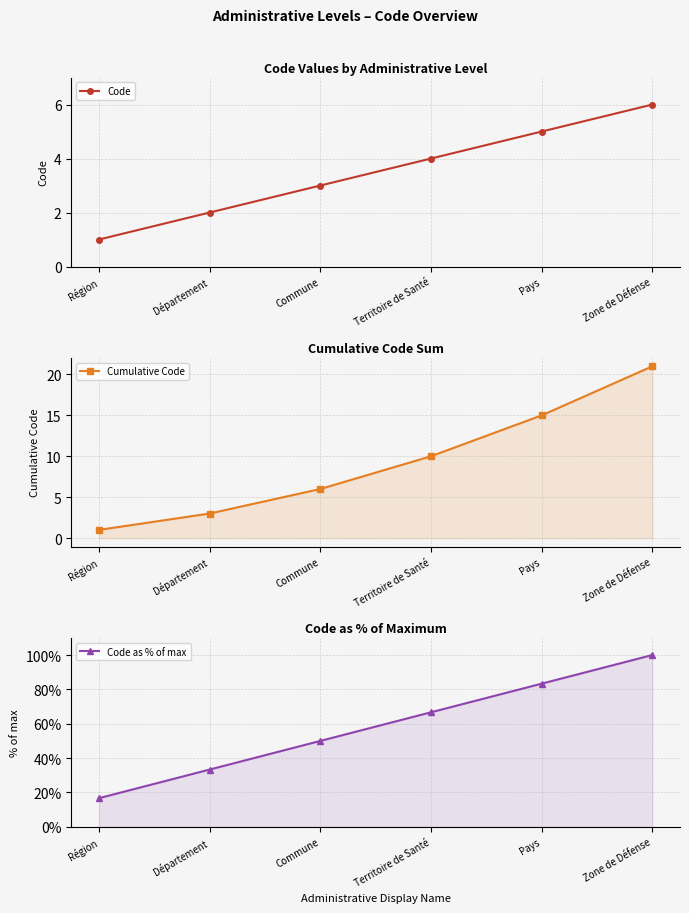

Reading right to left, transcribe all the data shown in this chart.

Code: Zone de Défense=6.0	Pays=5.0	Territoire de Santé=4.0	Commune=3.0	Département=2.0	Région=1.0
Cumulative Code: Zone de Défense=21.0	Pays=15.0	Territoire de Santé=10.0	Commune=6.0	Département=3.0	Région=1.0
Code as % of max: Zone de Défense=100.0	Pays=83.3	Territoire de Santé=66.7	Commune=50.0	Département=33.3	Région=16.7